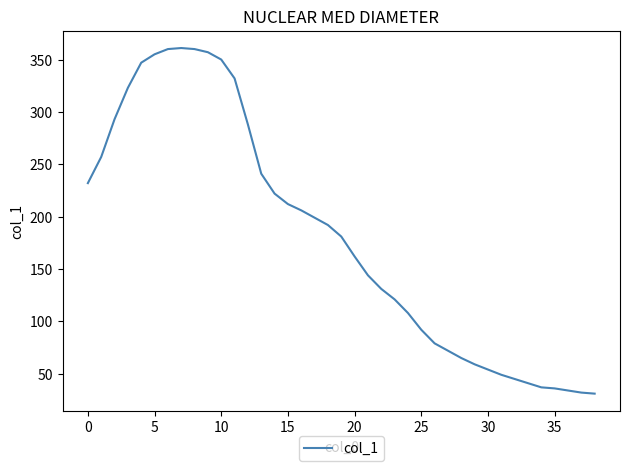

What is the maximum value shown in the chart?

361